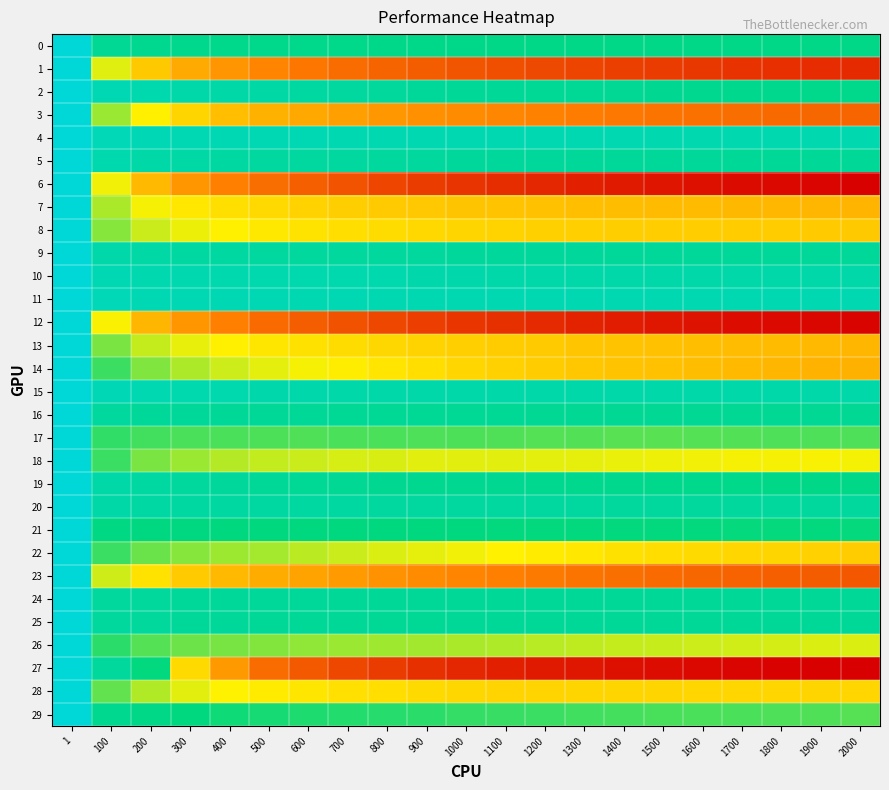

Which series changed the most between 400 and 1200?

27